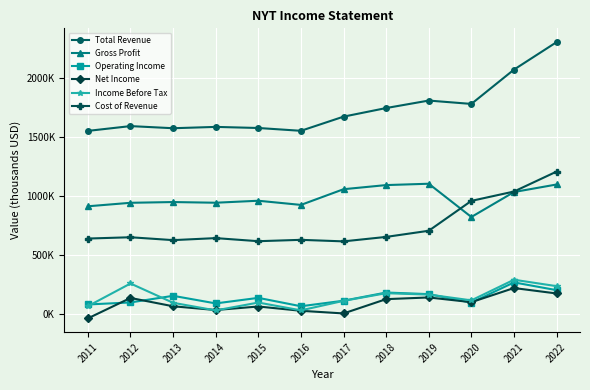

True or false: Income Before Tax has more than 2 points higher than both neighbors.

True